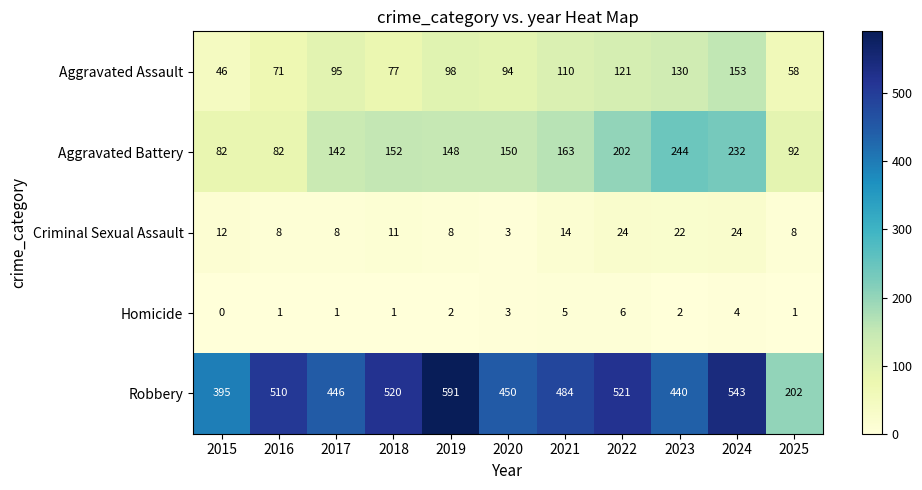

Which series has the largest total across all categories?

Robbery